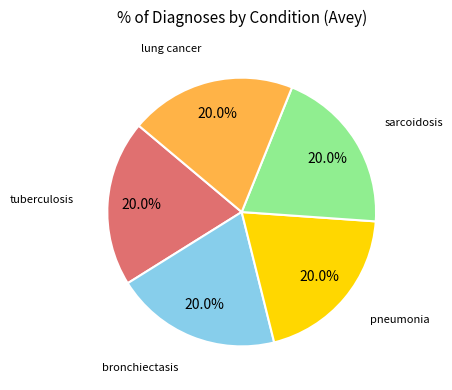

Is there any slice that represents more than half of the pie?

No